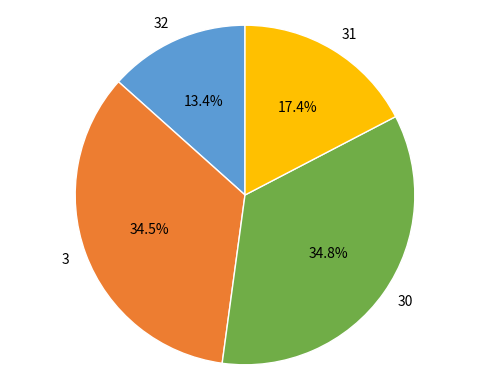

Is it true that 31 is 6% of the pie?

False